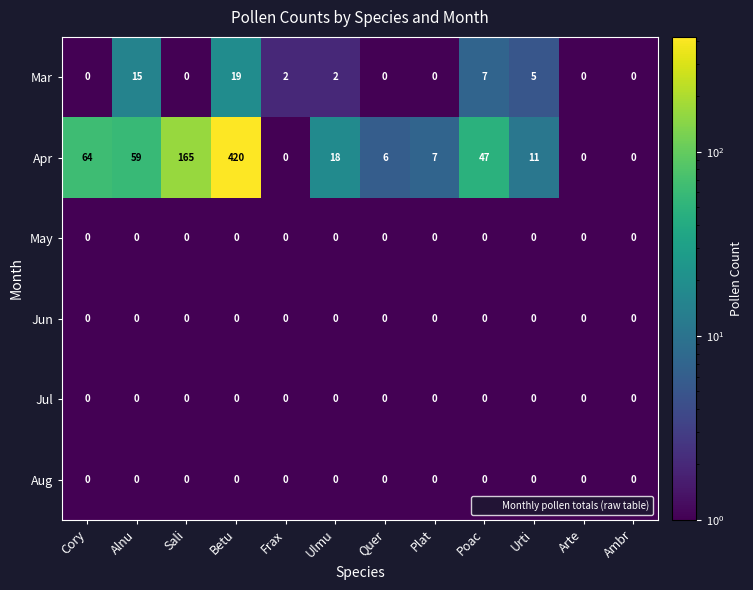

Is it true that Aug equals 0 at Sali?

True